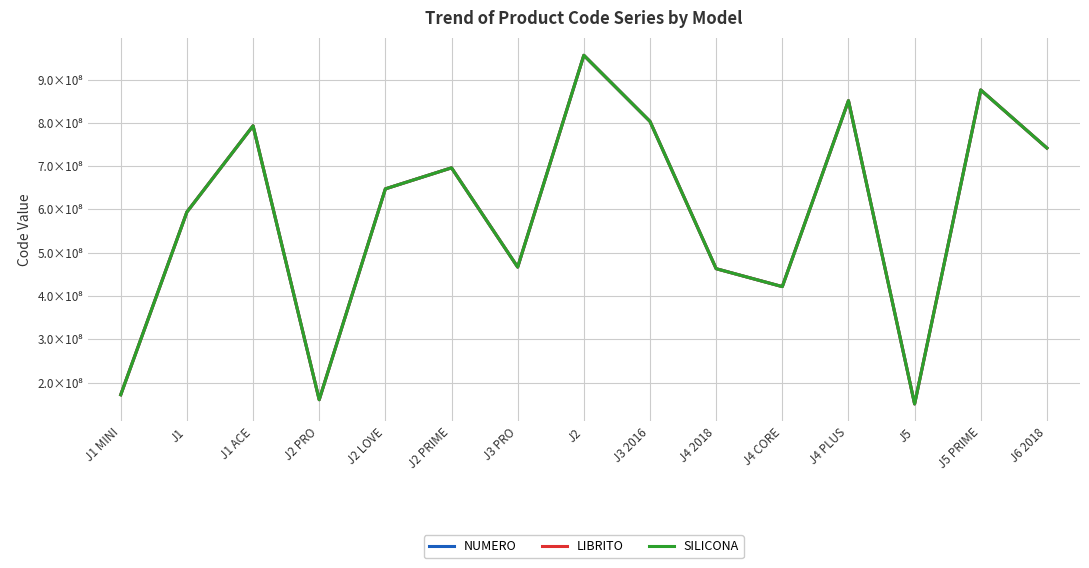

At which category does the chart reach its minimum across all series?

J5